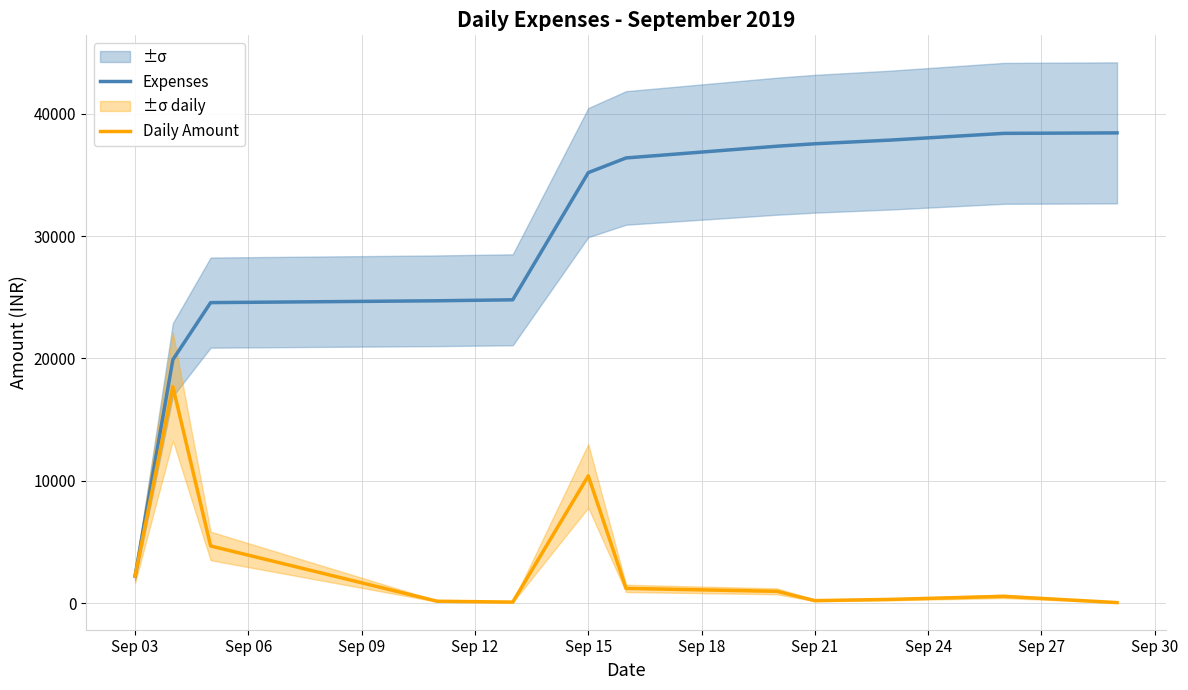

The value of Expenses at Sep 21 is 15335. True or false?

False